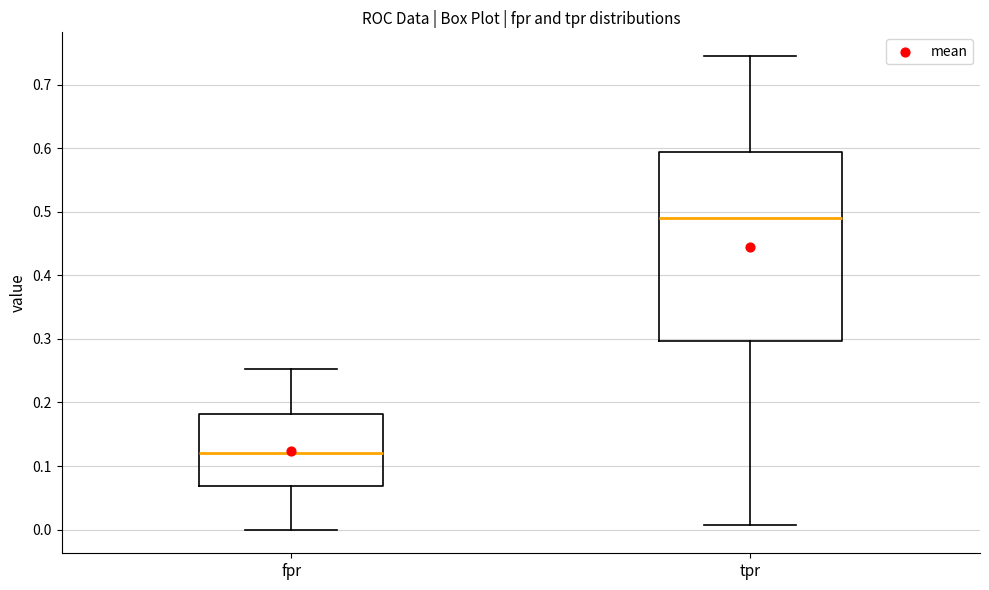

Where does the lower whisker of the box for tpr end on the y-axis? The values are not printed on the chart, so give them approximately, as read against the axis.

0.01